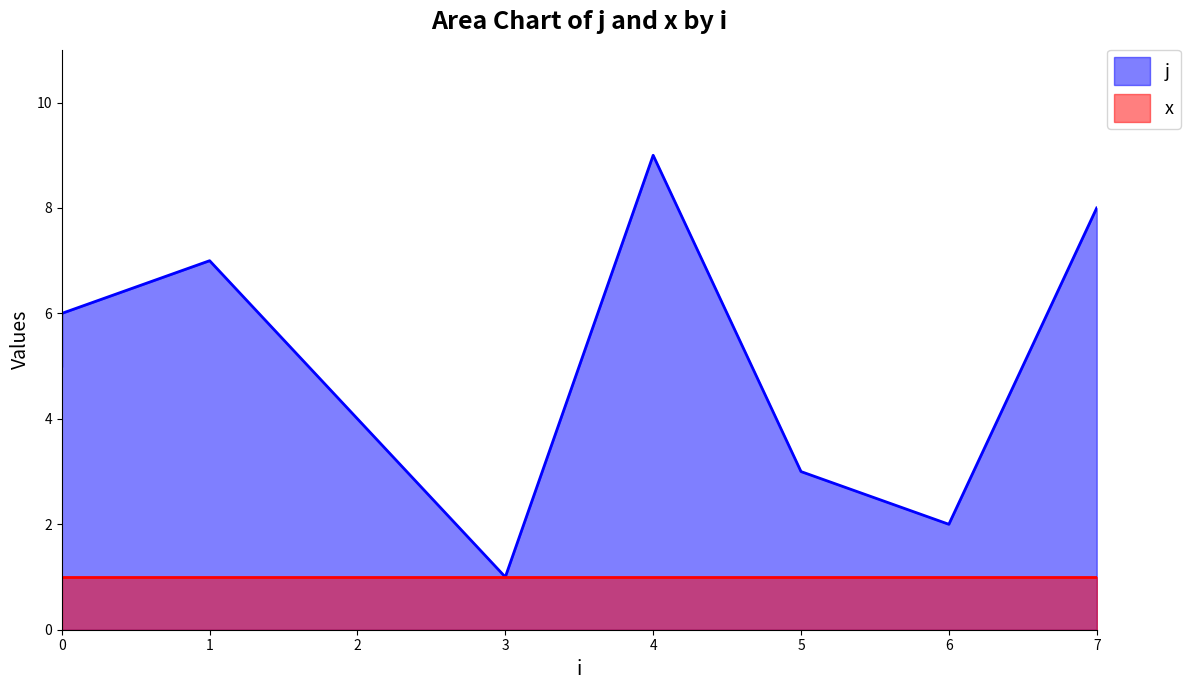

What is the smallest value displayed?

1